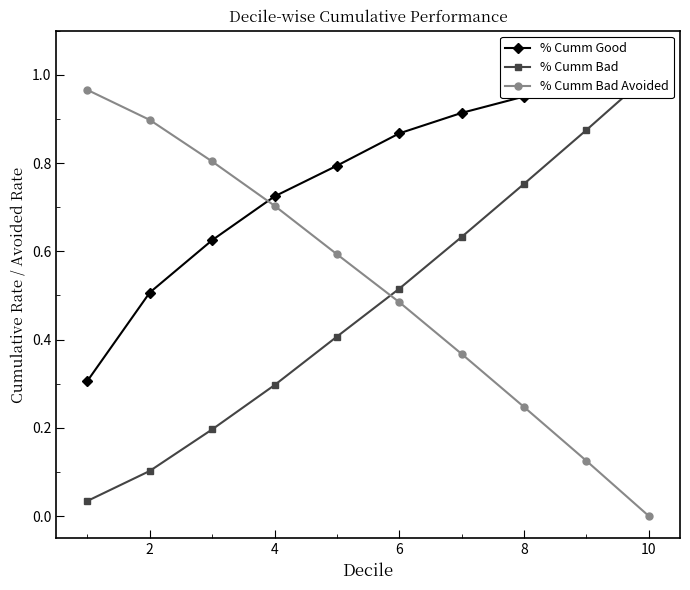

What is the difference between the second highest and second lowest values in the % Cumm Good series?

0.5